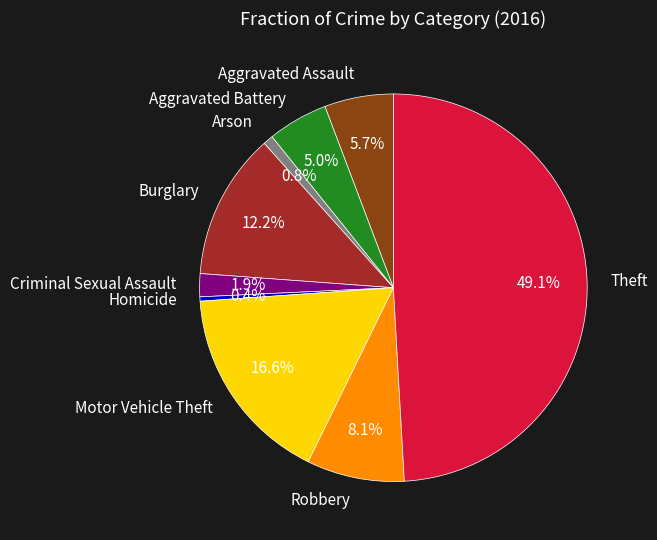

What is the largest slice in the pie chart?

Theft